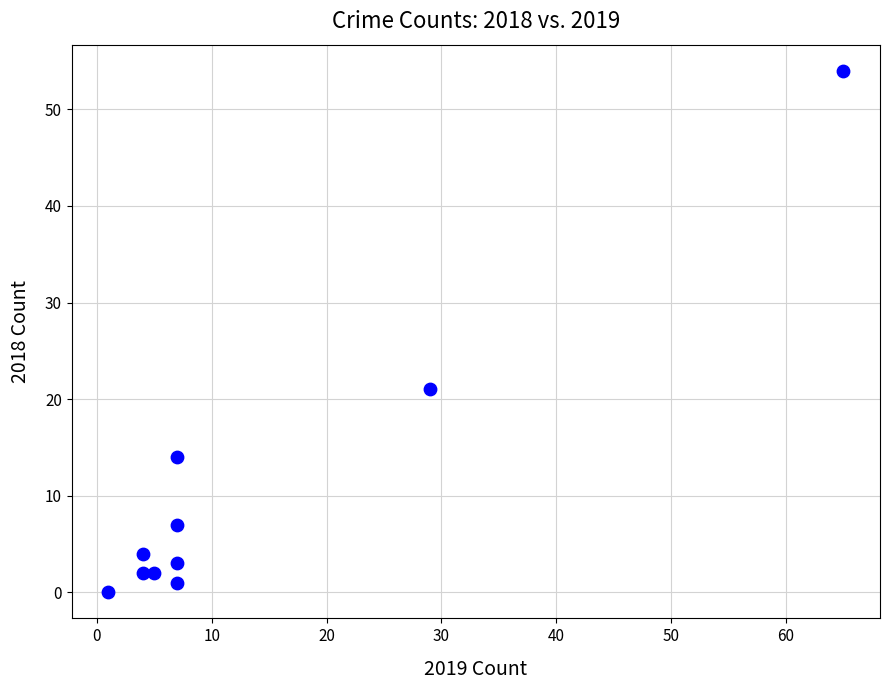

What is the average Y value?

11